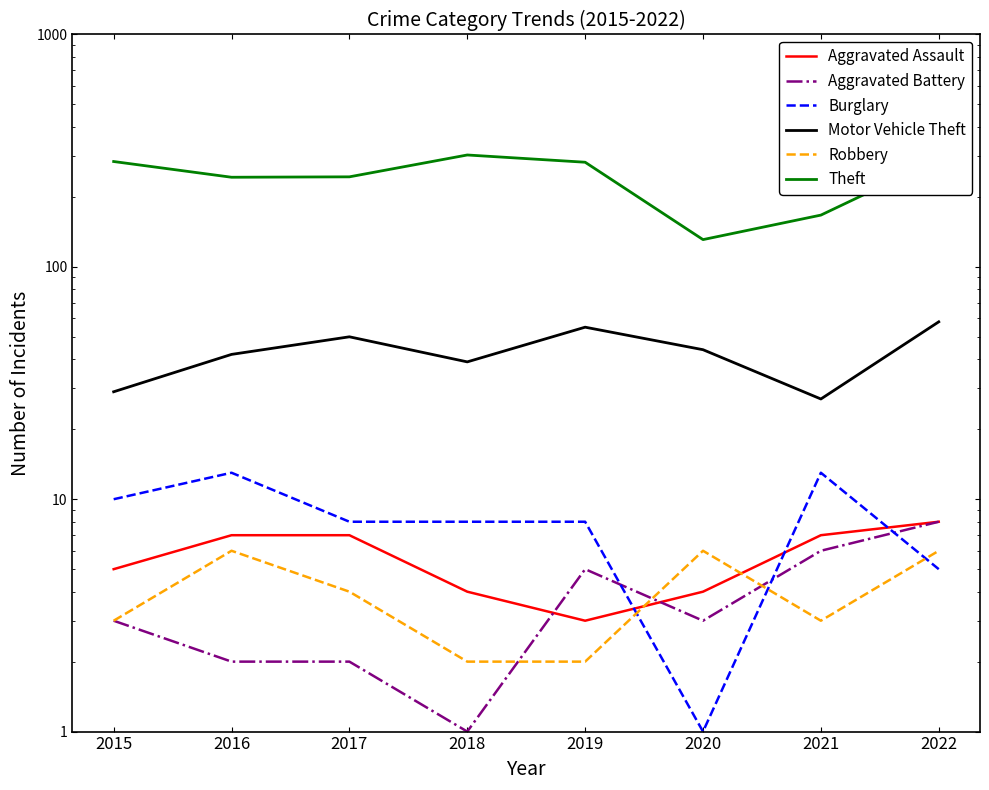

How many times do Aggravated Assault and Aggravated Battery cross each other?

2